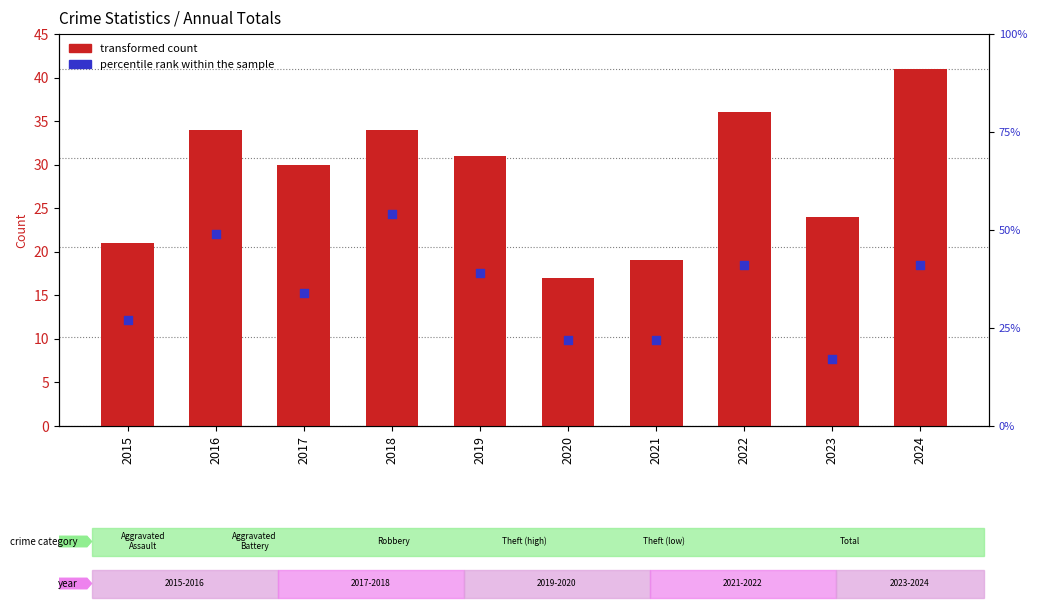

At which category is the sum across all series the highest?

2018